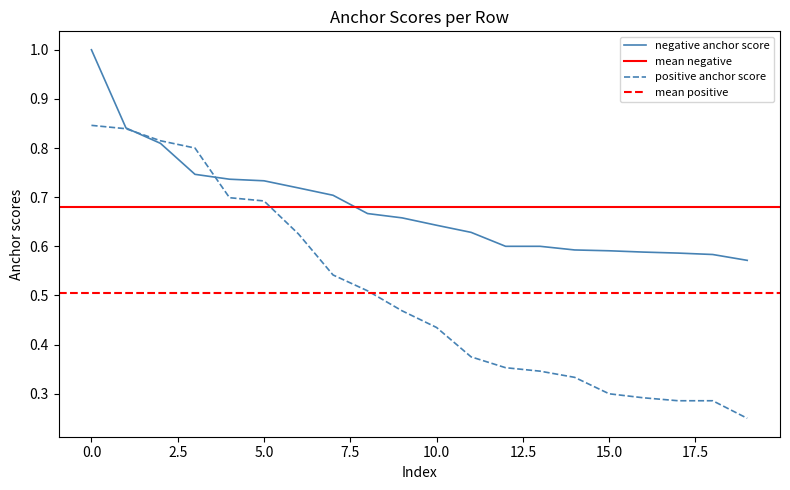

Between 17.5 and 10.0, which is larger?

10.0